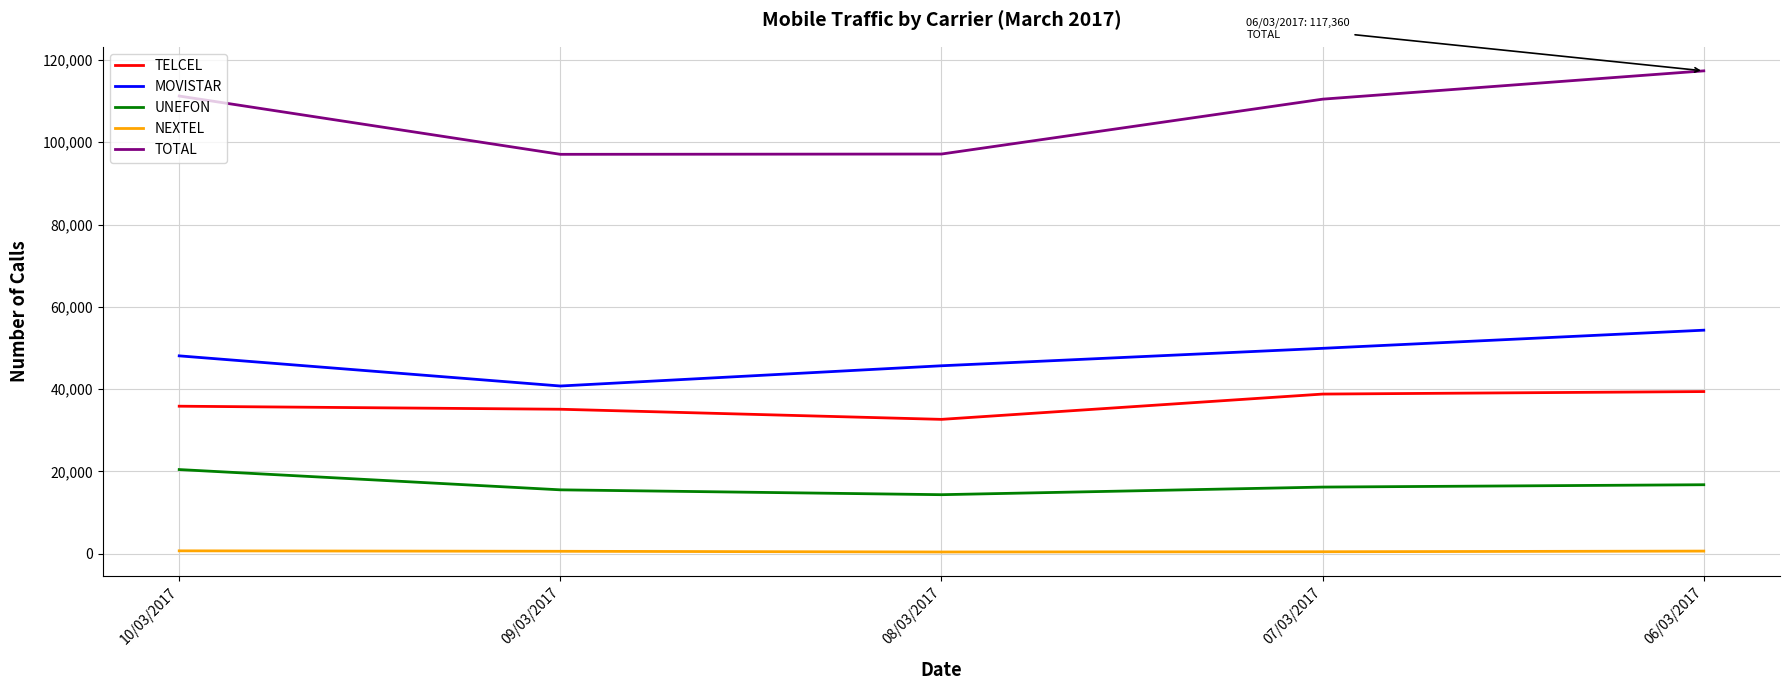

True or false: TOTAL and UNEFON cross at least once.

False